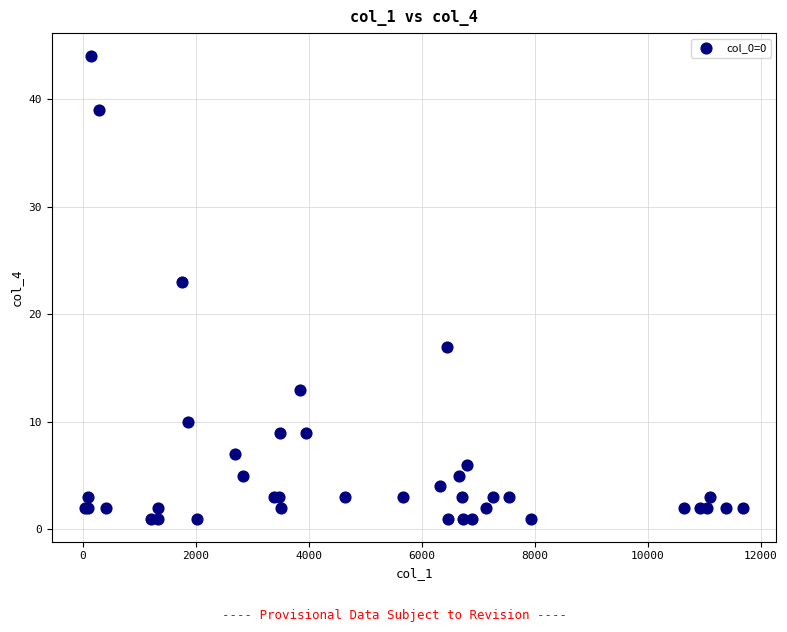

What Y value in the scatter plot is closest to 22?

23